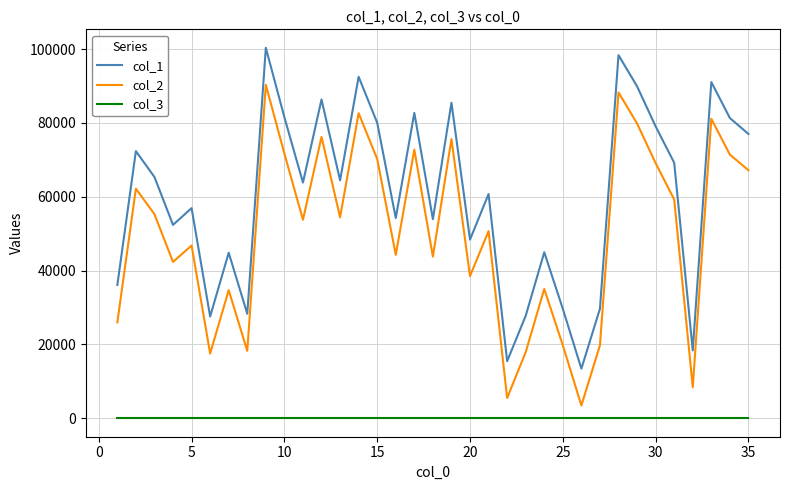

Does the chart have visible grid lines?

Yes